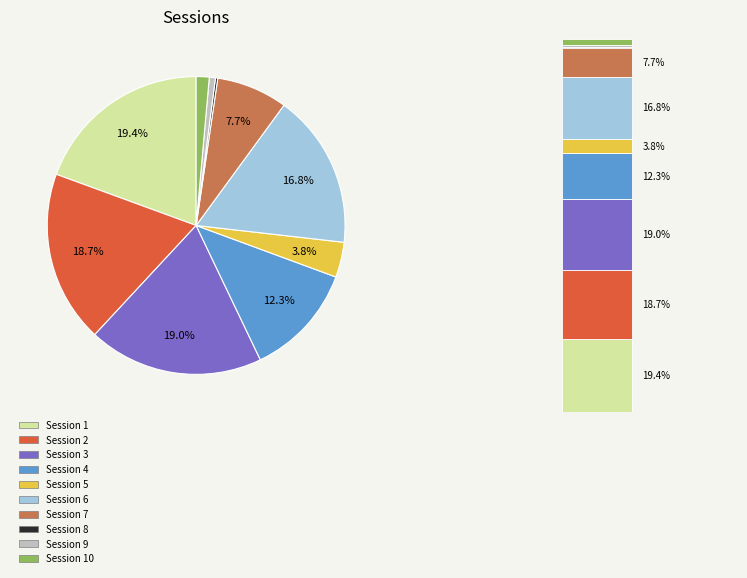

What is the smallest slice in the pie chart?

8